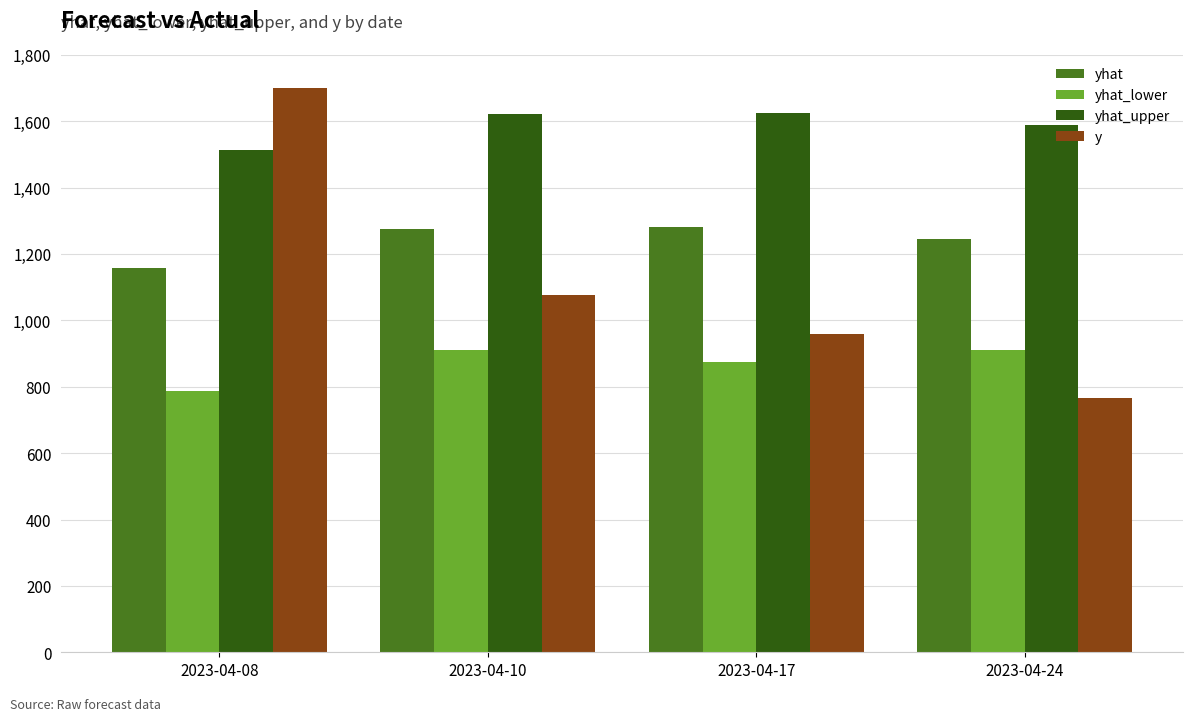

What is the difference between the yhat_lower values at 2023-04-10 and 2023-04-24?

0.1